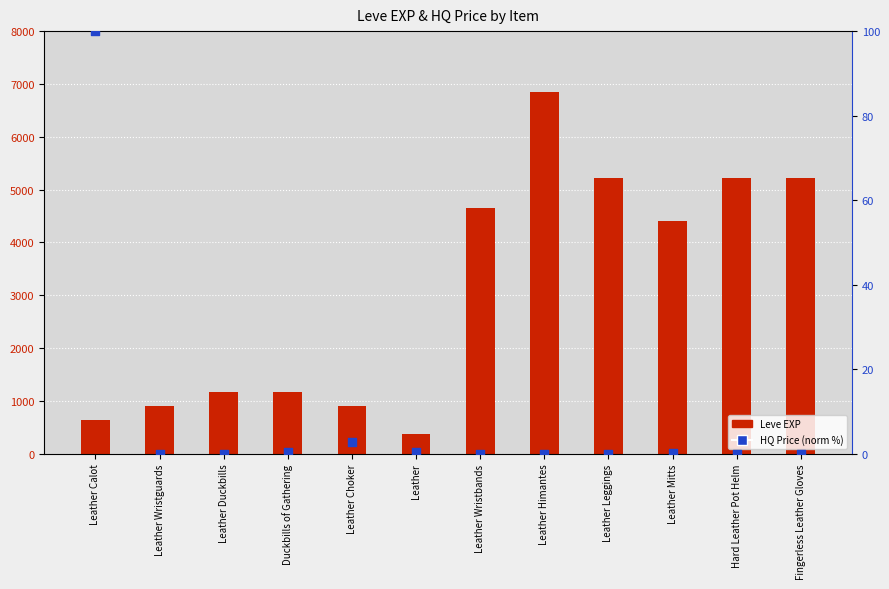

Is the value of Leve EXP at Duckbills of Gathering greater than the value of currentAveragePriceHQ (norm %) at Leather Leggings?

Yes